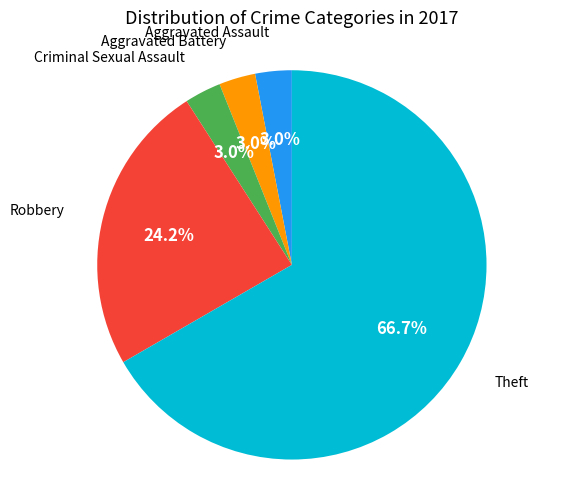

Which slice is the largest?

Theft